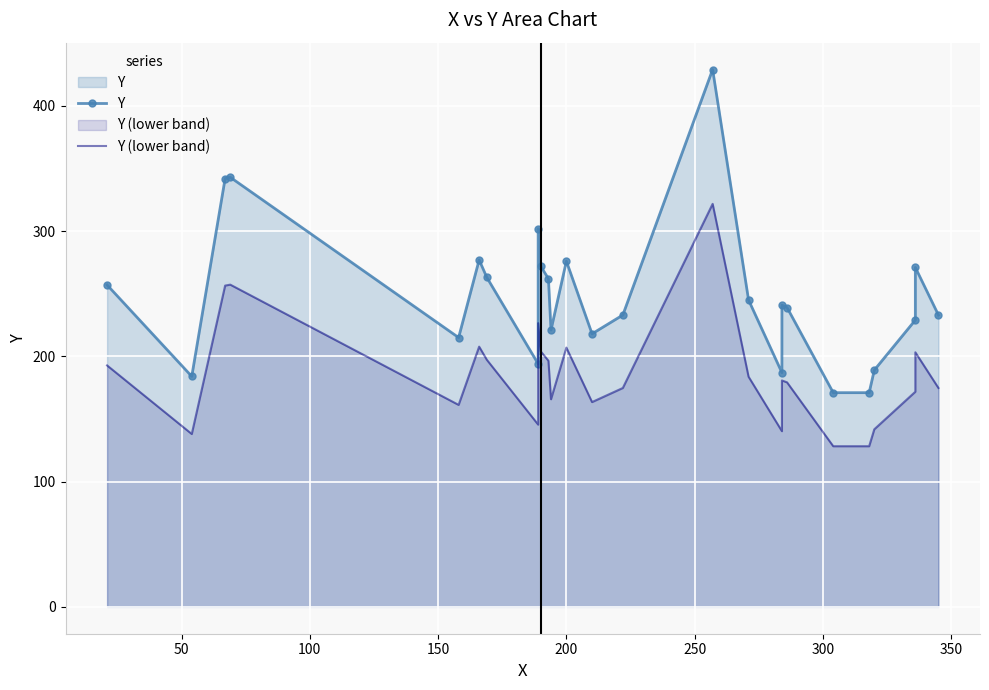

How many lines are shown in the chart?

2